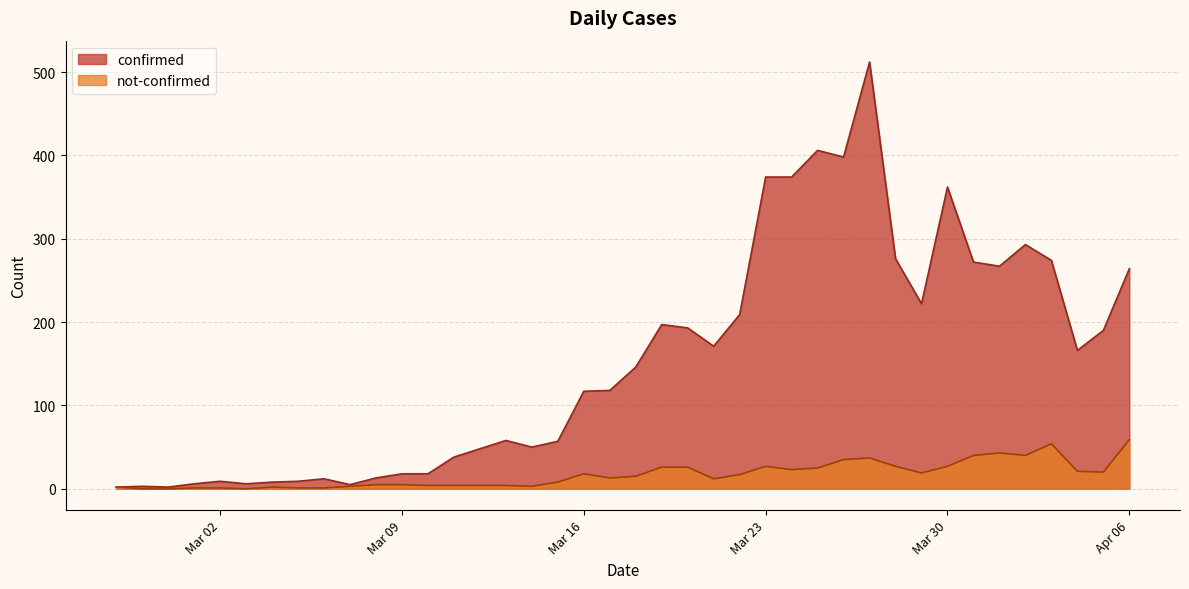

What is the spread (max minus min) of values at Mar 09?

13